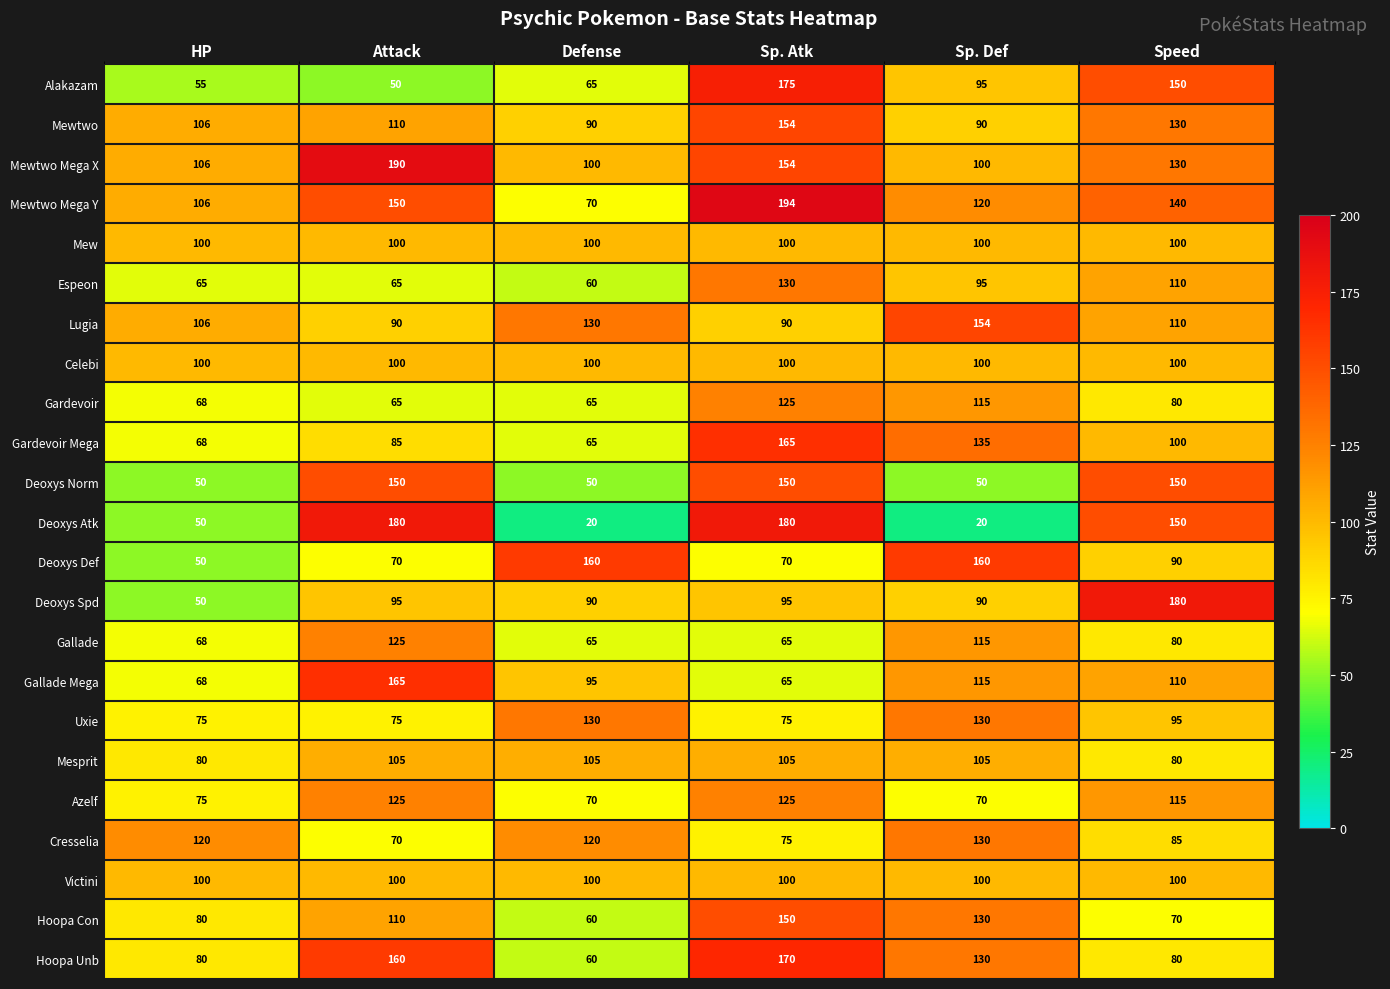

What is the smallest value displayed?

20